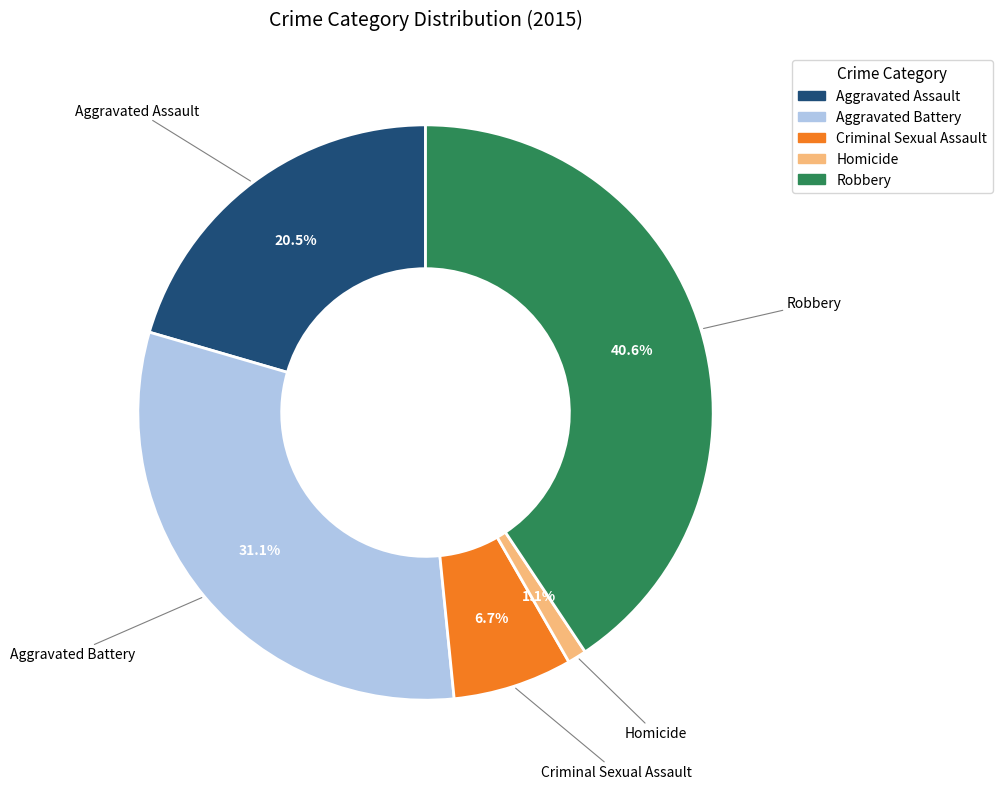

What is the largest slice in the pie chart?

Robbery